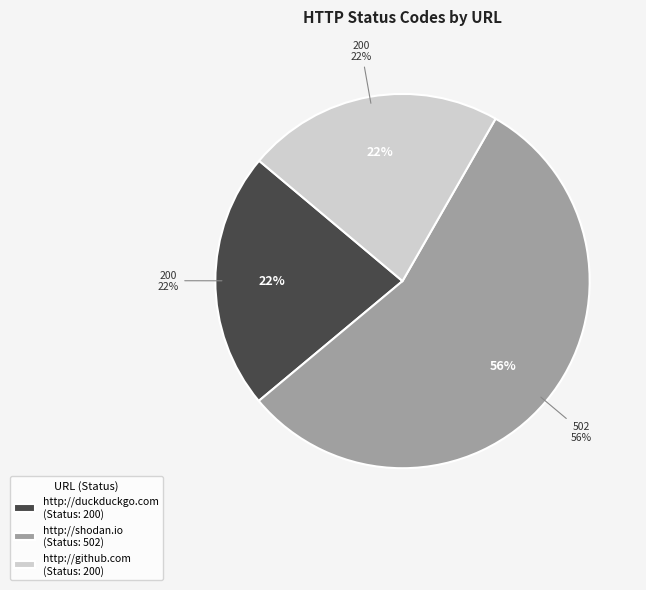

What is the ratio of the value at http://duckduckgo.com to the value at http://shodan.io?

0.4